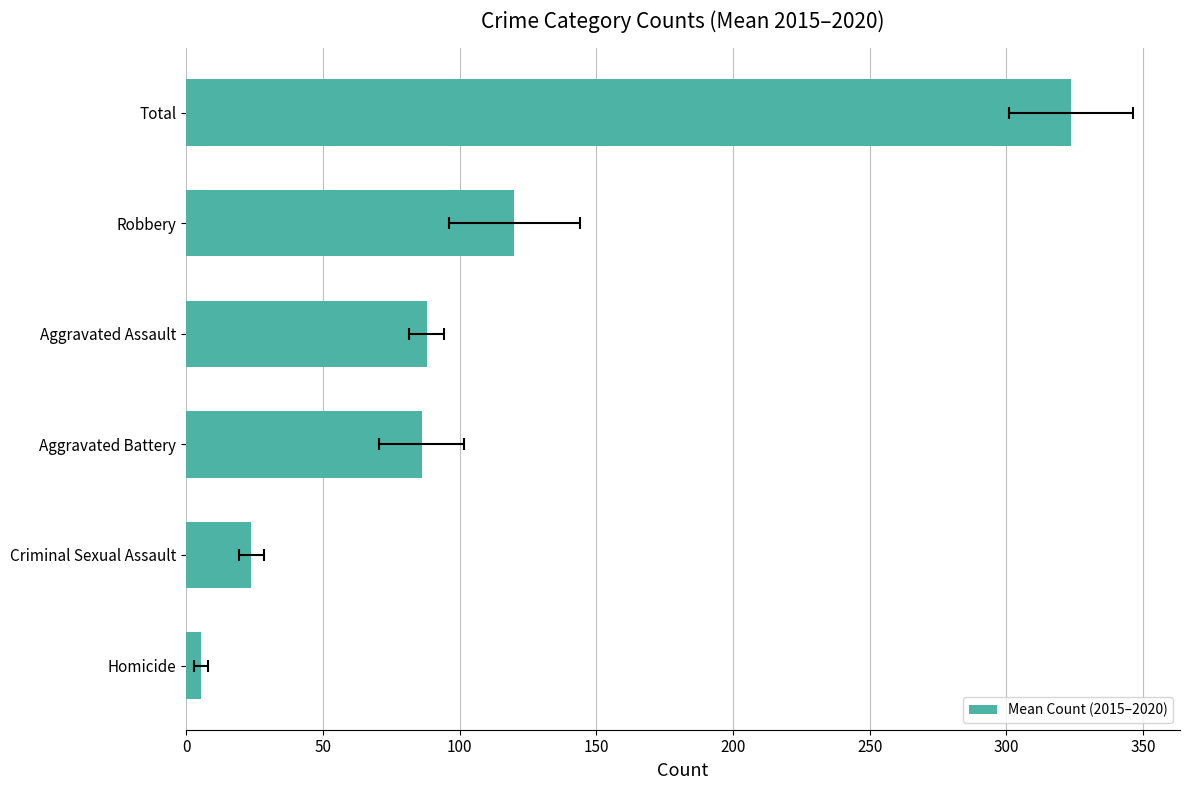

How many bars are there in total?

6